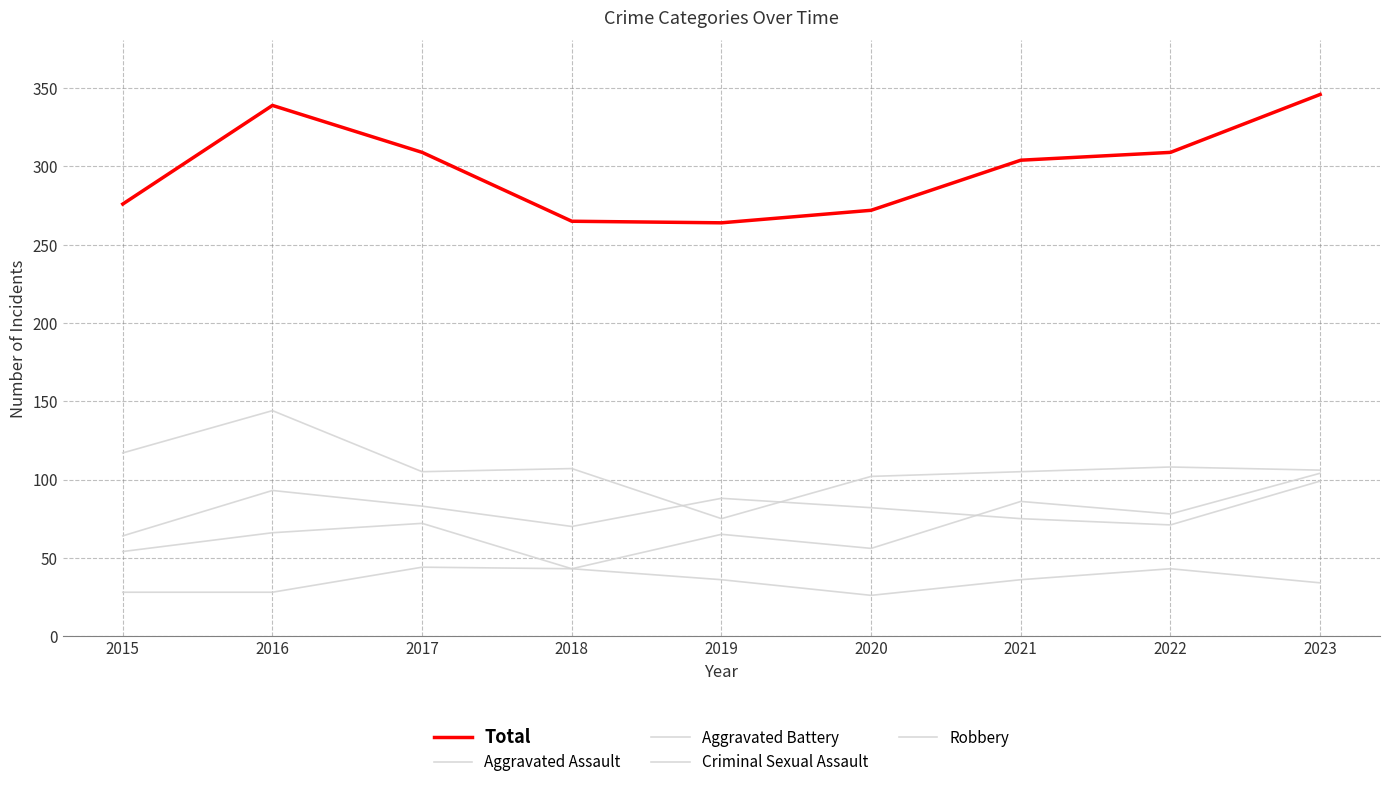

Is this an area chart (filled region under the line)?

No